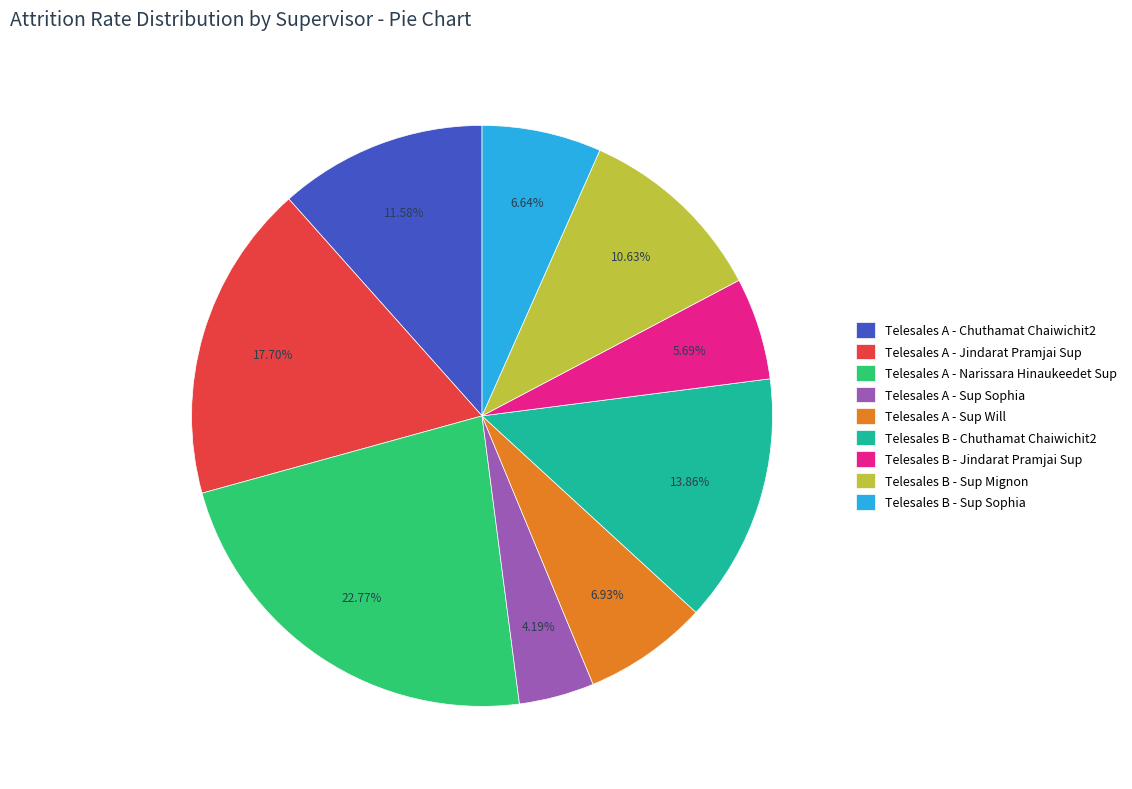

Is it true that Telesales A - Sup Sophia is 11% of the pie?

False